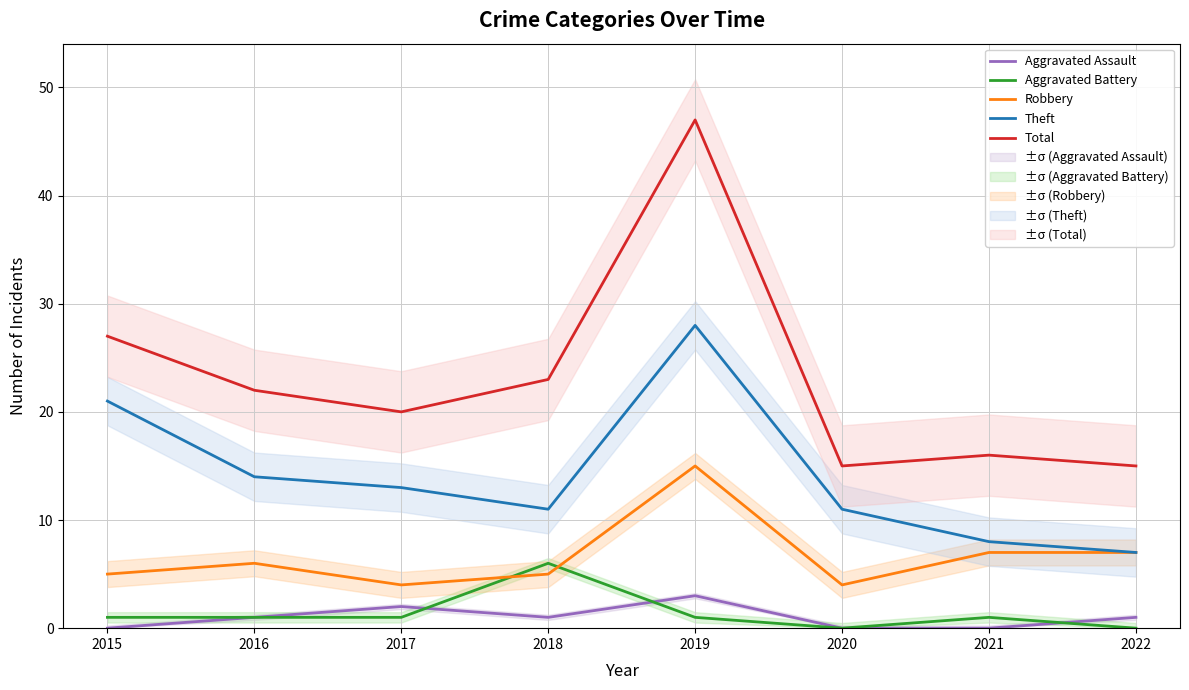

How many series are shown in this chart?

5